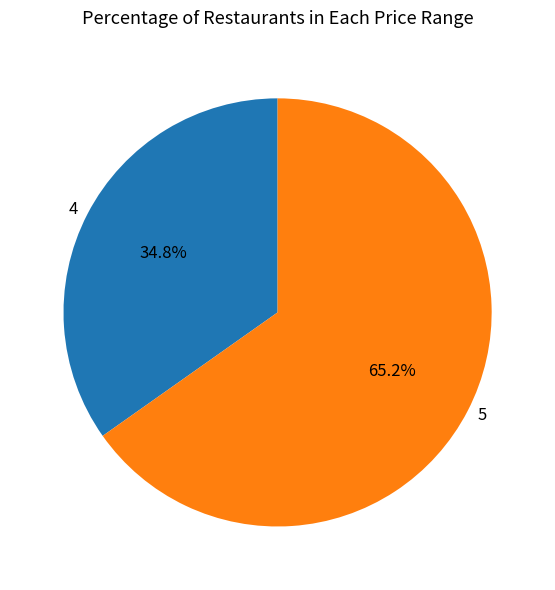

What percentage is NOT represented by 4?

65.2%